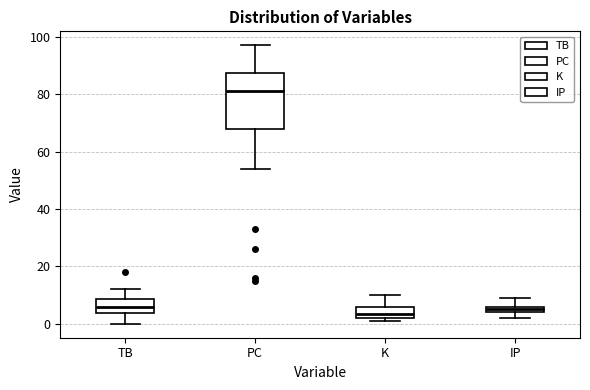

Which box is the tallest, from its lower edge to its upper edge?

PC